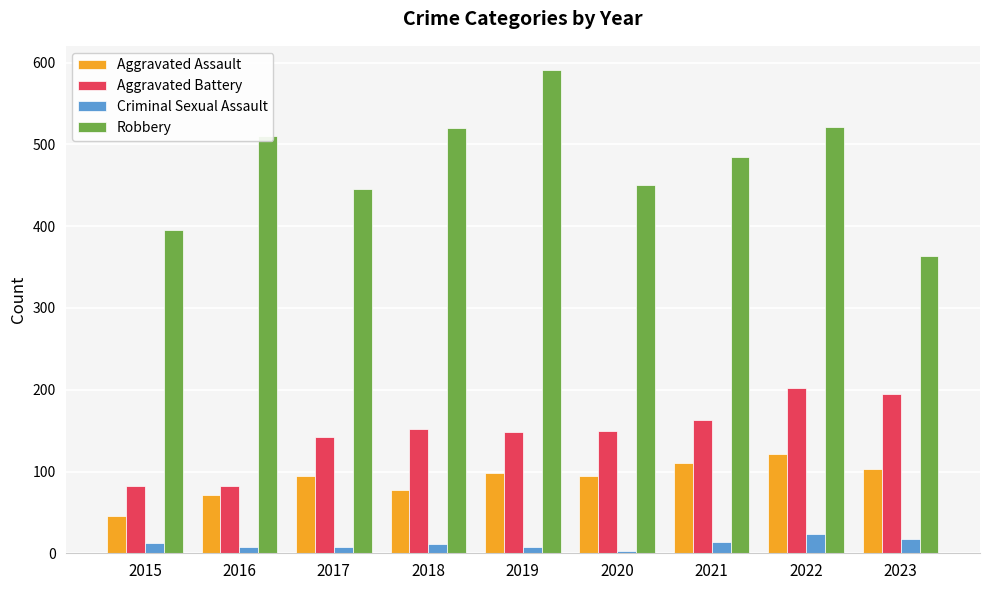

At which label is Robbery closest to 477?

2021